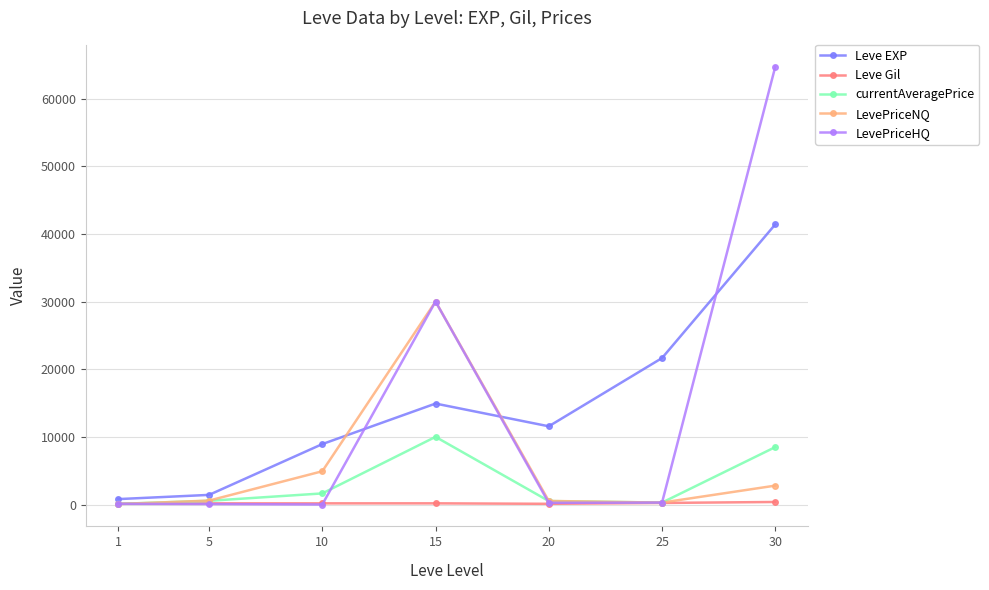

Is it true that currentAveragePrice equals 91.4 at 1?

True